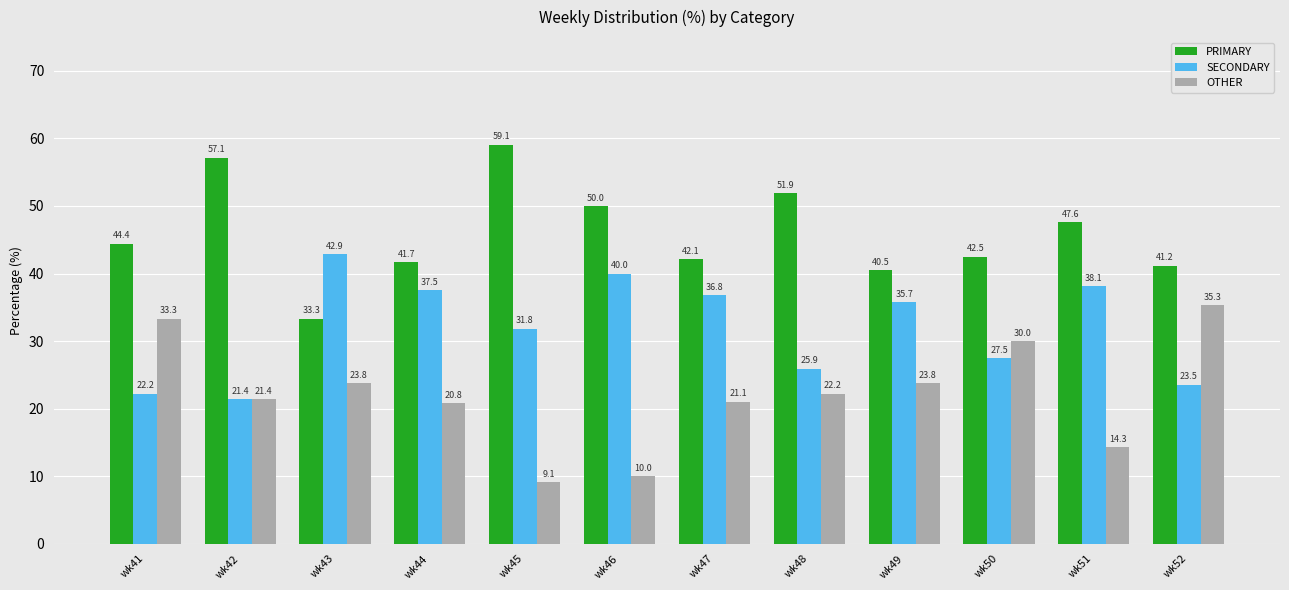

What is the minimum value shown in the chart?

9.1